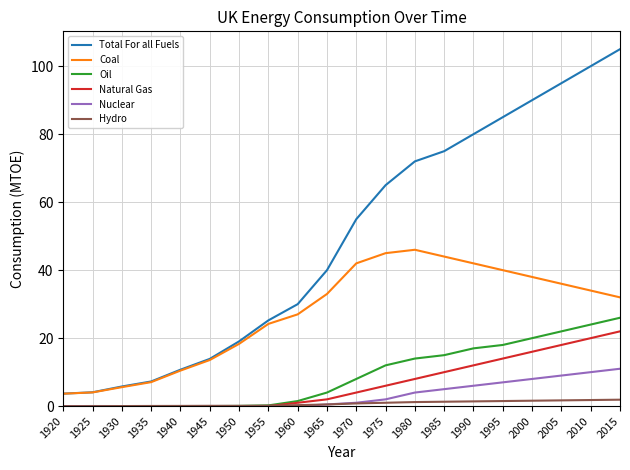

True or false: Natural Gas and Coal cross at least once.

False